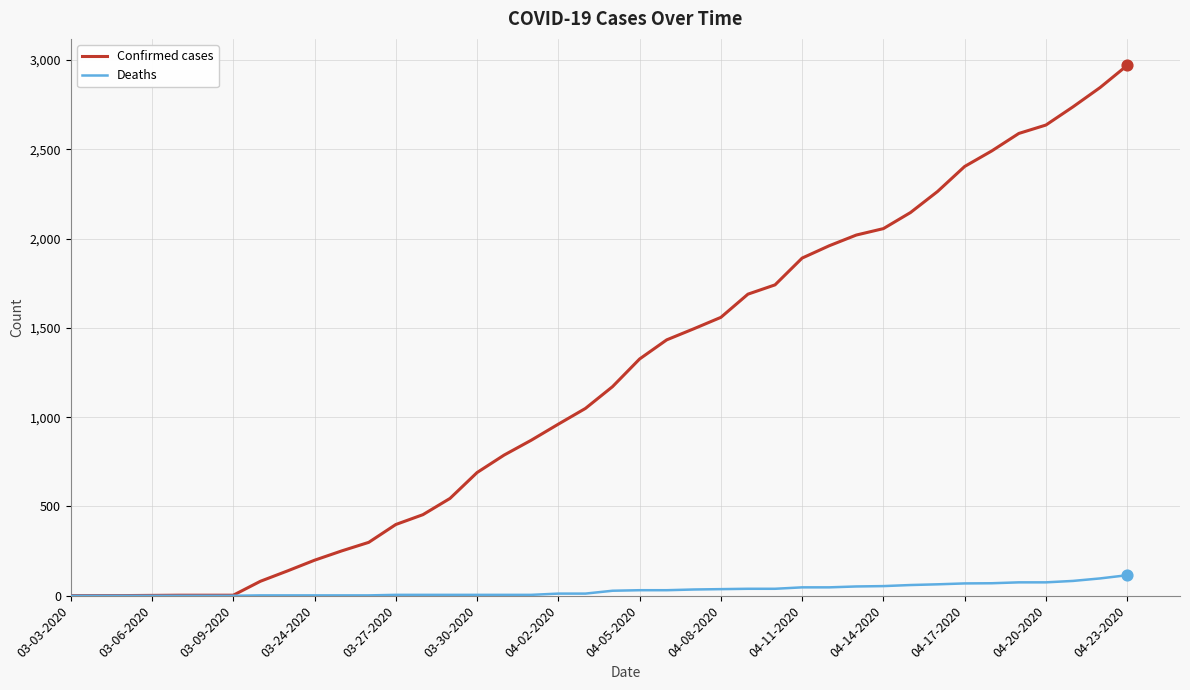

What is the greatest value displayed?

2970